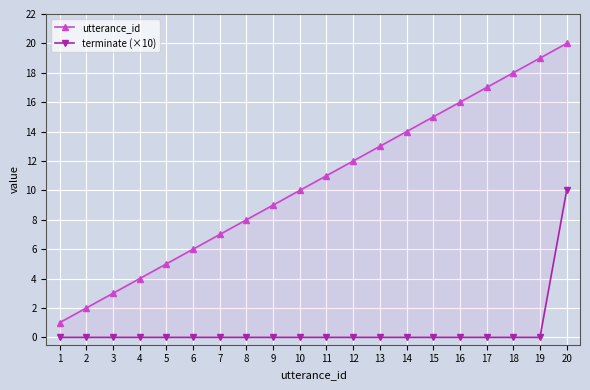

Which series has the largest range (max minus min)?

utterance_id